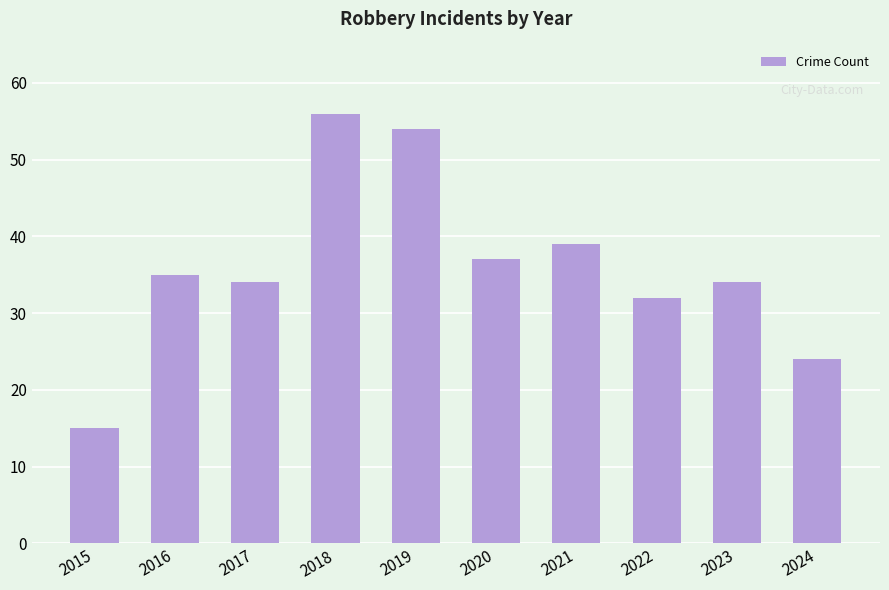

Which label corresponds to the largest value in the chart?

2018